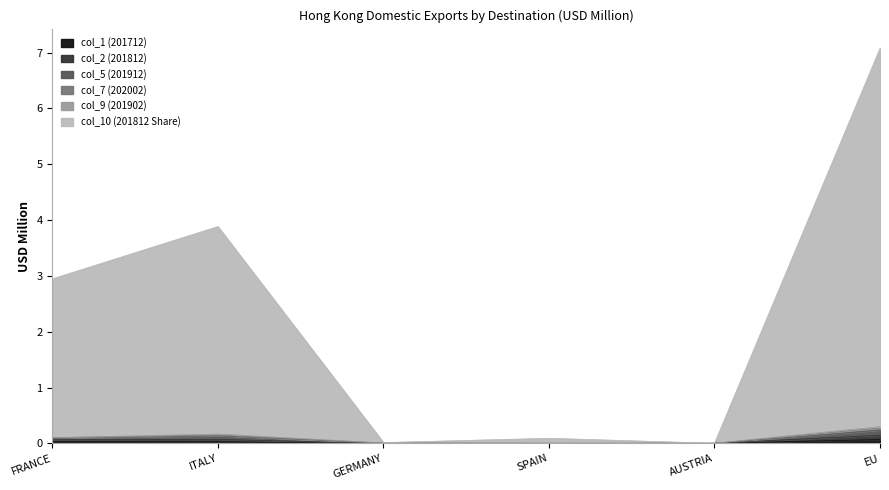

Which series changed the most between GERMANY and AUSTRIA?

col_2 (201812)